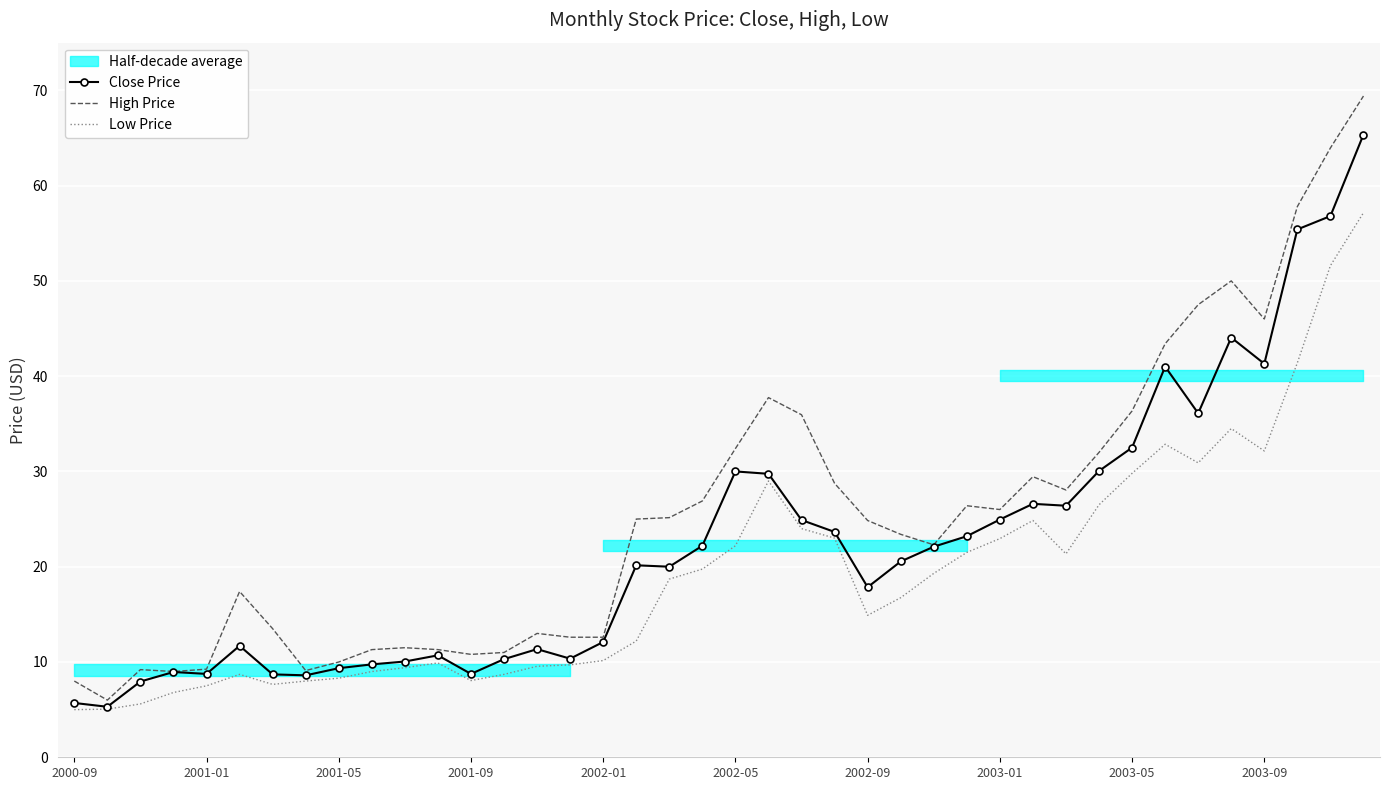

What is the value of the Low Price point at the 38th from the left?

41.4